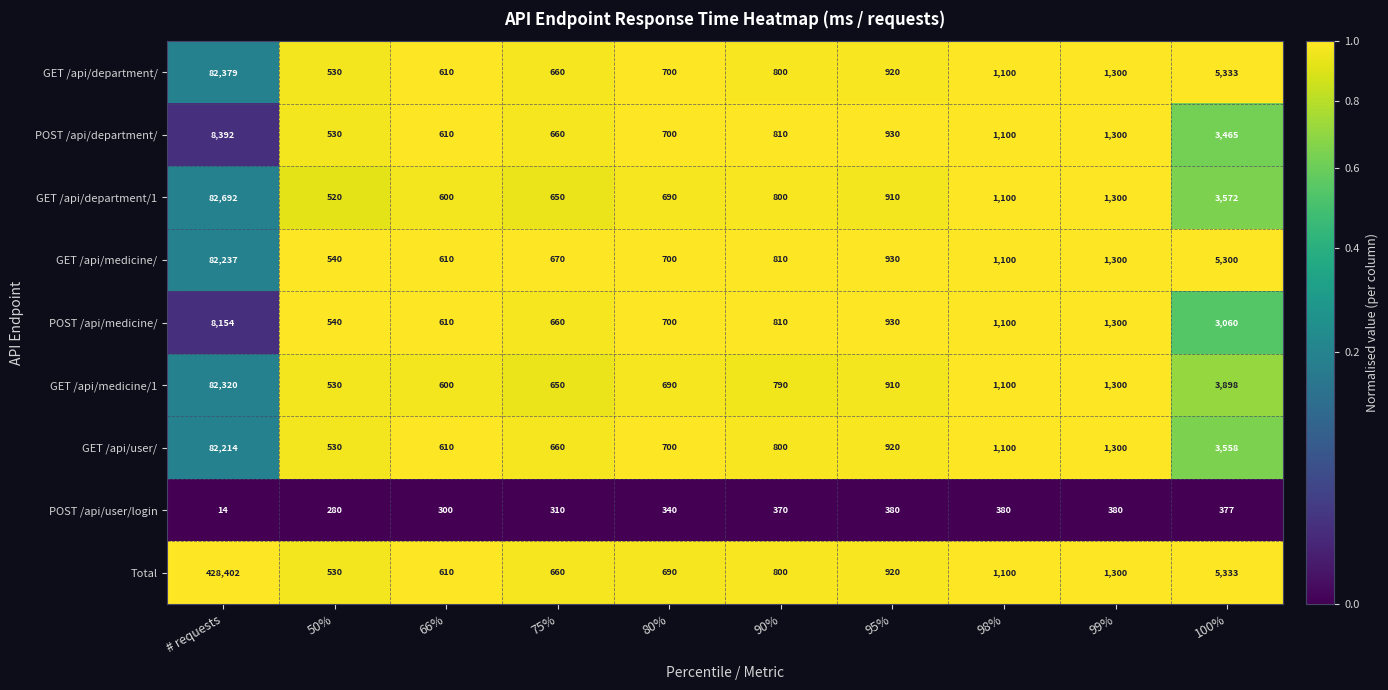

Which series has the largest total across all categories?

Total